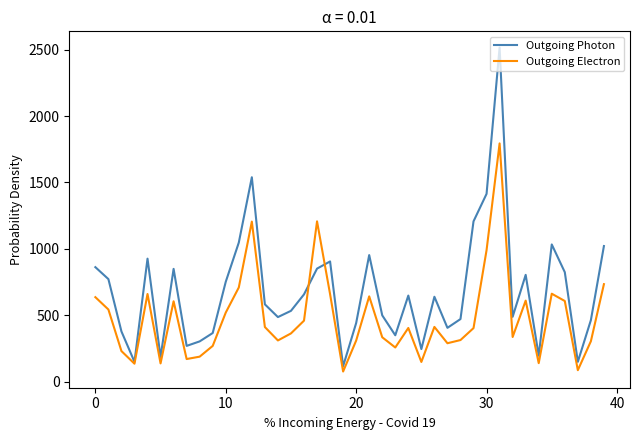

List the series in order of their overall mean, lowest first.

Outgoing Electron, Outgoing Photon